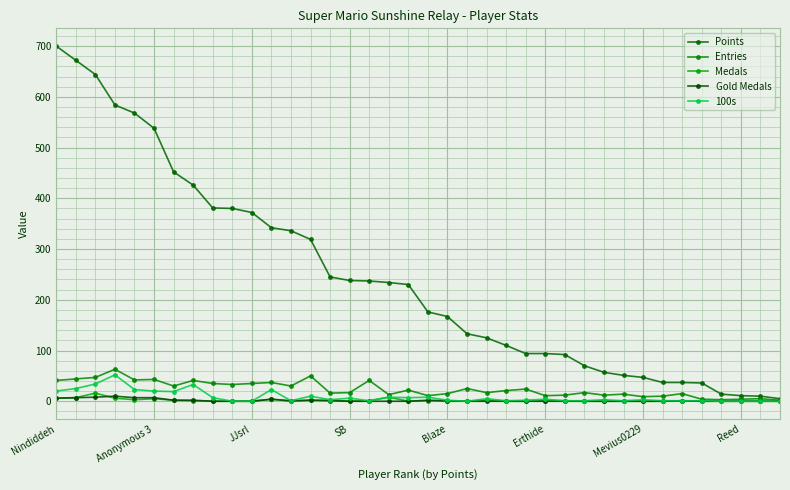

True or false: 100s and Points cross at least once.

False